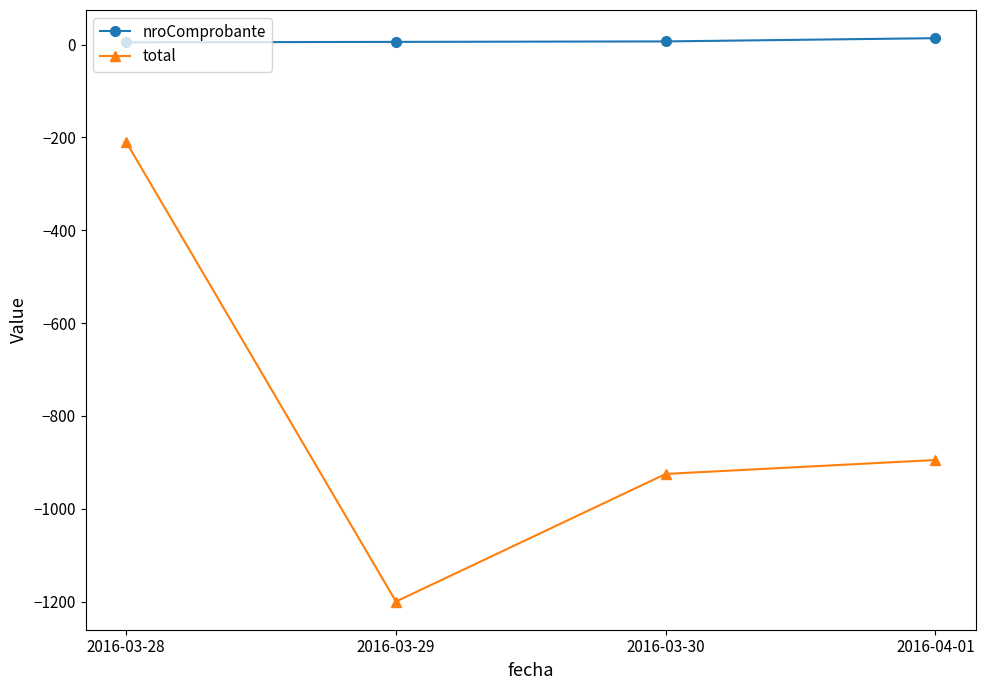

What is the minimum value shown in the chart?

-1200